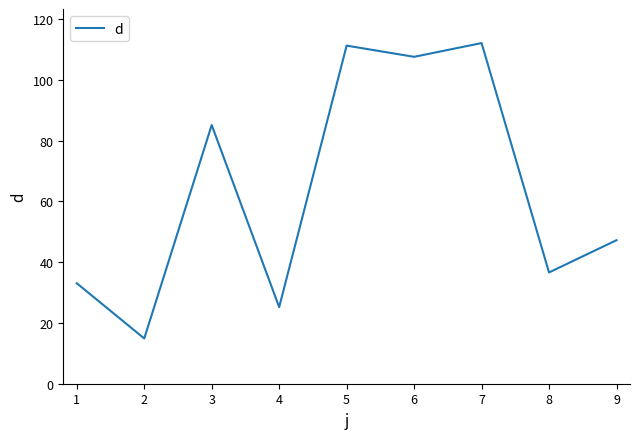

At which category does the chart reach its minimum across all series?

2